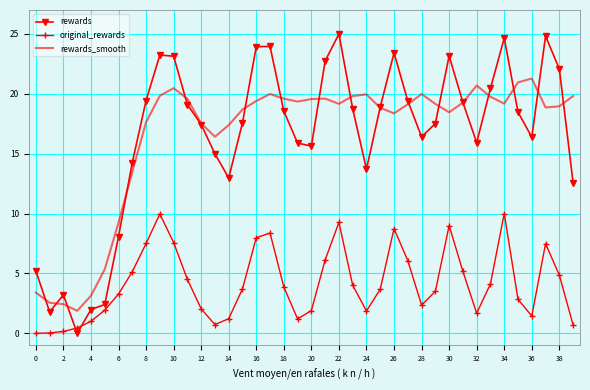

What is the average value of the rewards_smooth series?

16.5